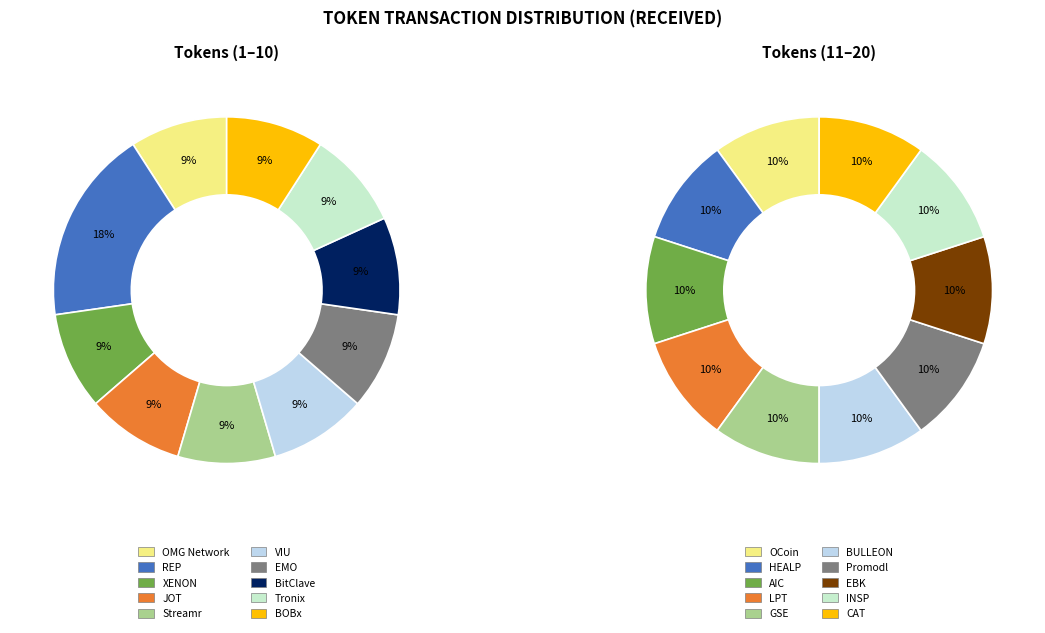

How many segments does this pie chart have?

20